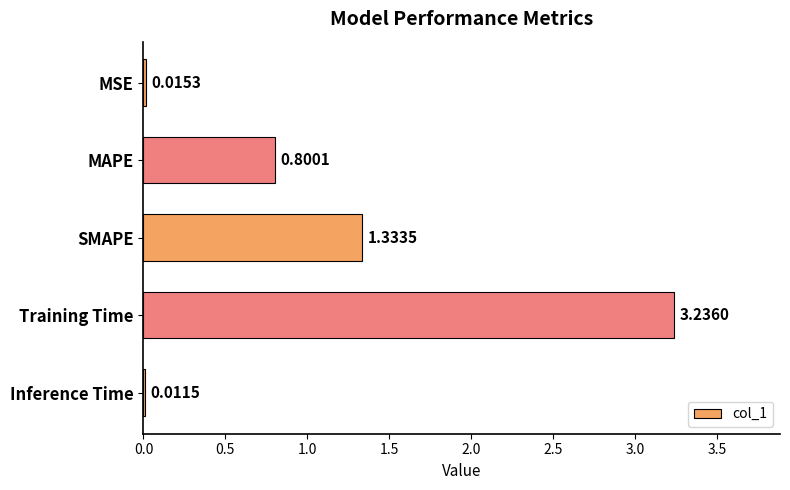

What is the average value?

1.1